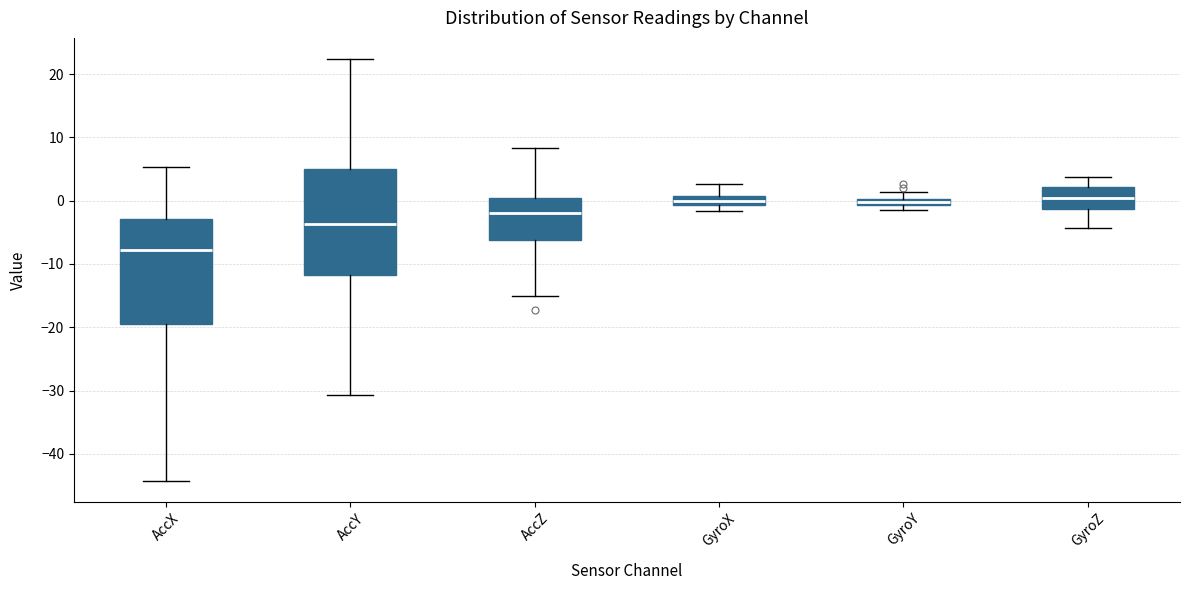

Which box has the lowest median line?

AccX